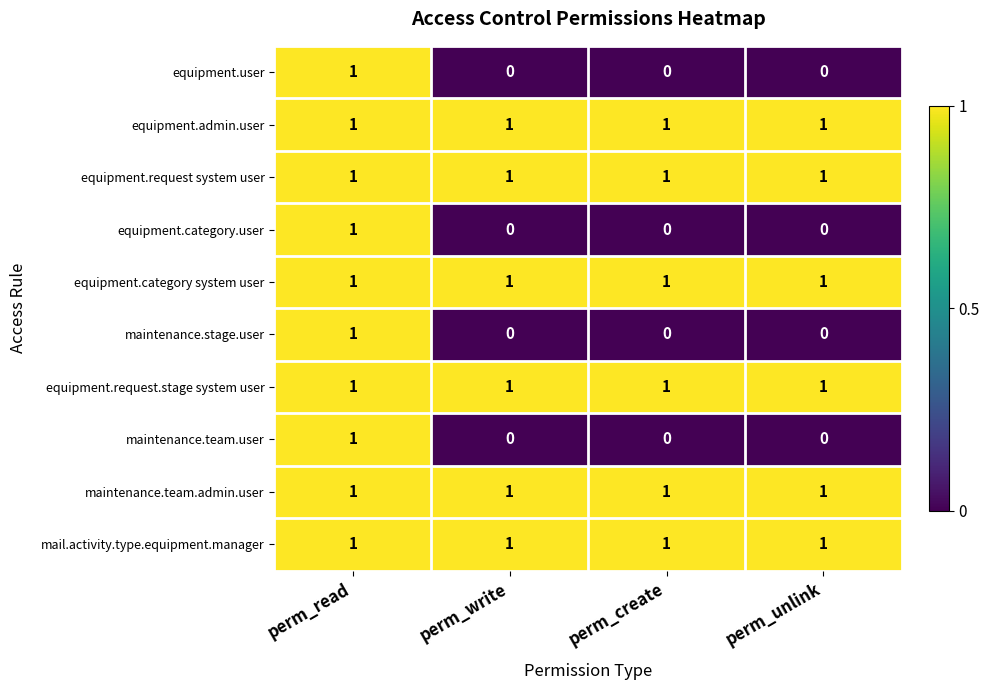

True or false: maintenance.team.user has a value of 1 at perm_read.

True